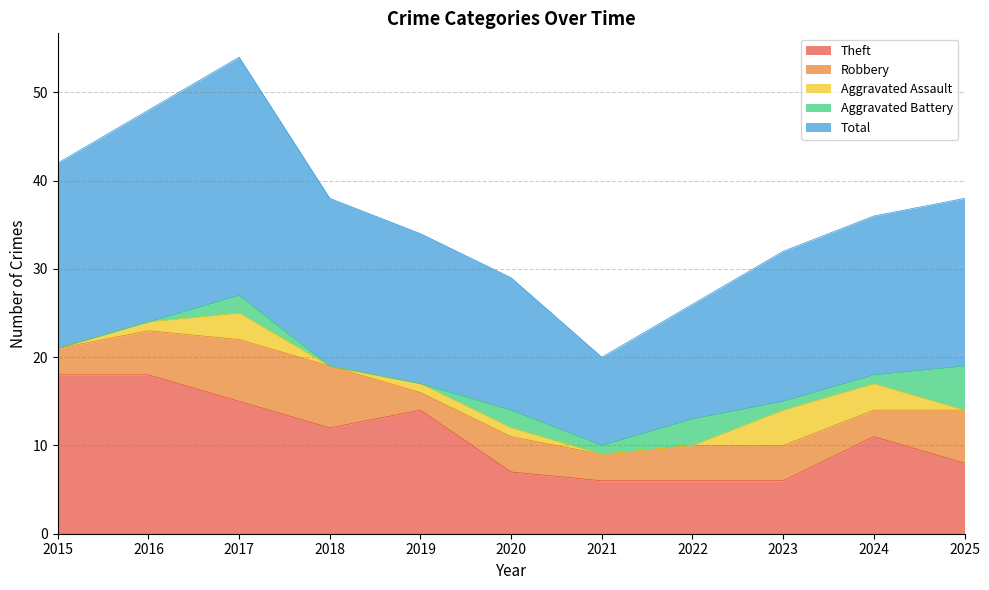

Reading right to left, extract all data points from this chart.

Theft: 2025=8	2024=11	2023=6	2022=6	2021=6	2020=7	2019=14	2018=12	2017=15	2016=18	2015=18
Robbery: 2025=6	2024=3	2023=4	2022=4	2021=3	2020=4	2019=2	2018=7	2017=7	2016=5	2015=3
Aggravated Assault: 2025=0	2024=3	2023=4	2022=0	2021=0	2020=1	2019=1	2018=0	2017=3	2016=1	2015=0
Aggravated Battery: 2025=5	2024=1	2023=1	2022=3	2021=1	2020=2	2019=0	2018=0	2017=2	2016=0	2015=0
Total: 2025=19	2024=18	2023=17	2022=13	2021=10	2020=15	2019=17	2018=19	2017=27	2016=24	2015=21